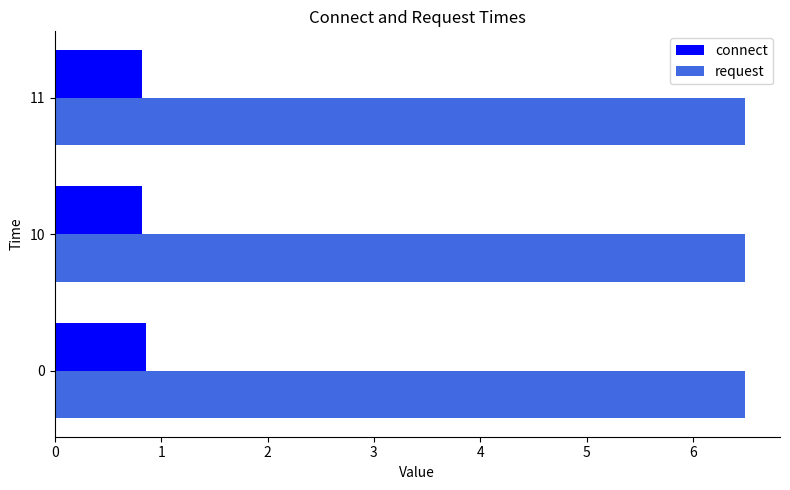

What is the maximum value shown in the chart?

6.5